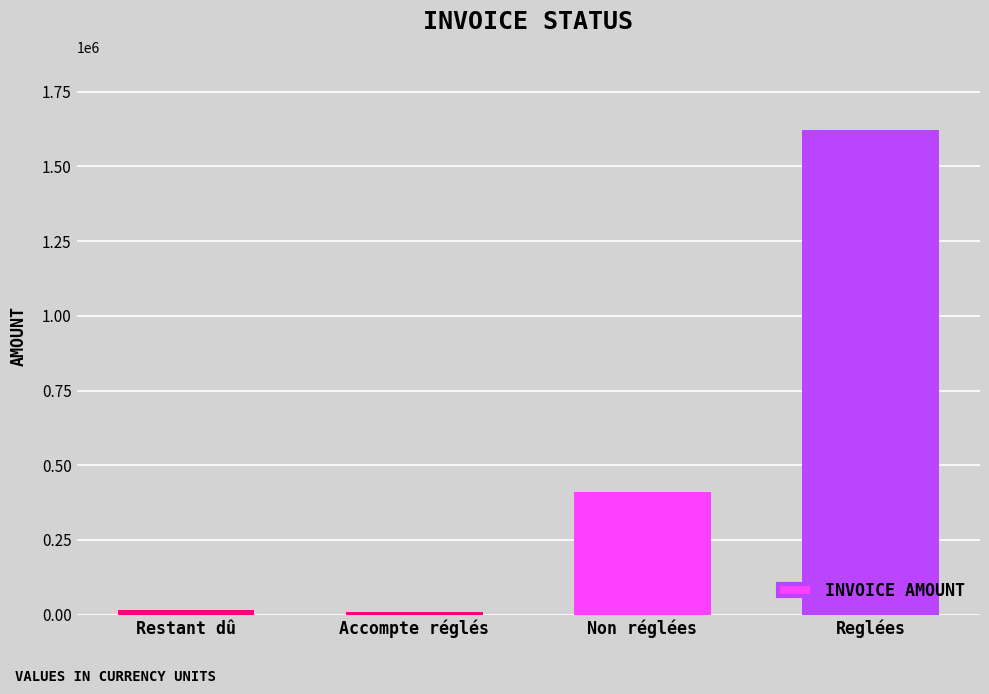

Where is the data nearest to the value 815766?

Non réglées